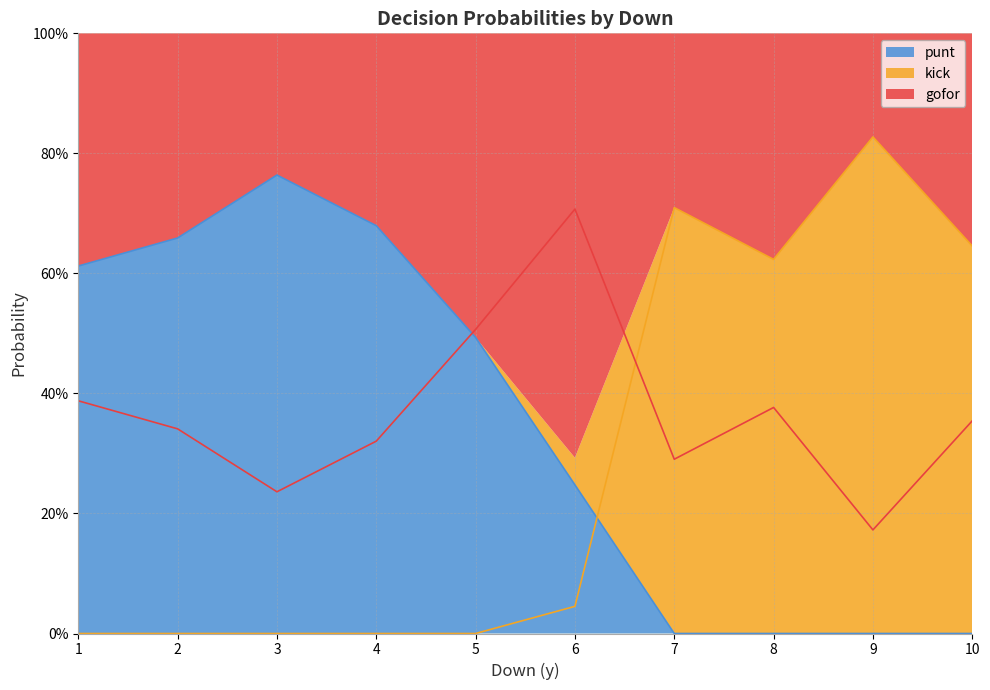

How many lines are shown in the chart?

3